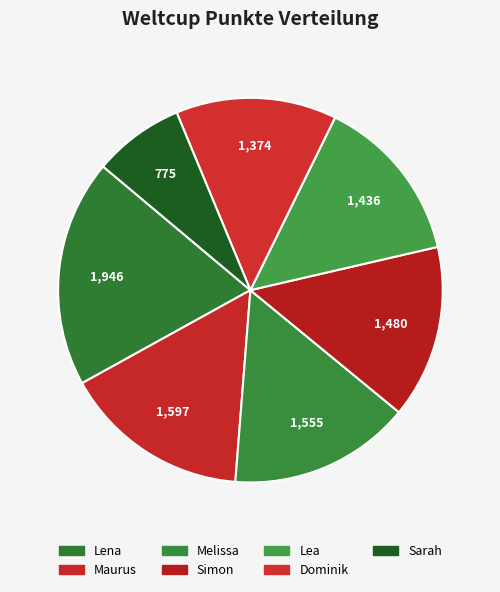

Which slice is the largest?

Lena